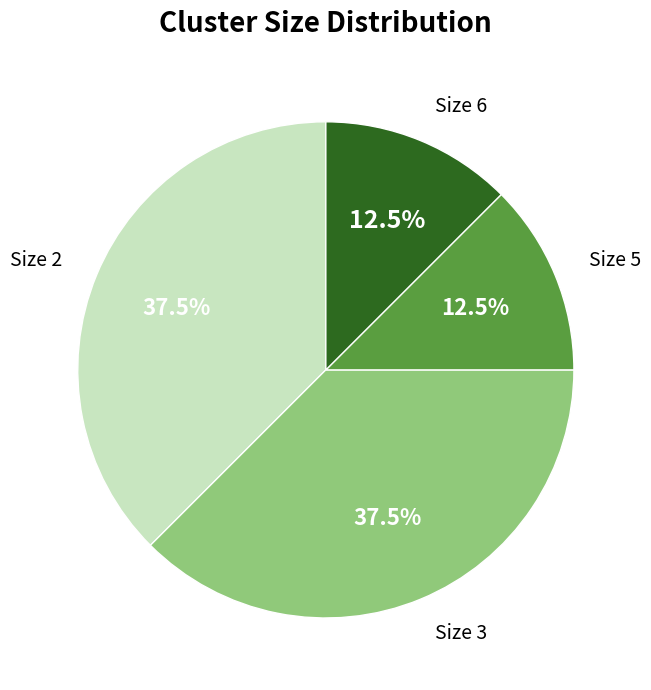

What portion of the pie excludes Size 3?

62.5%